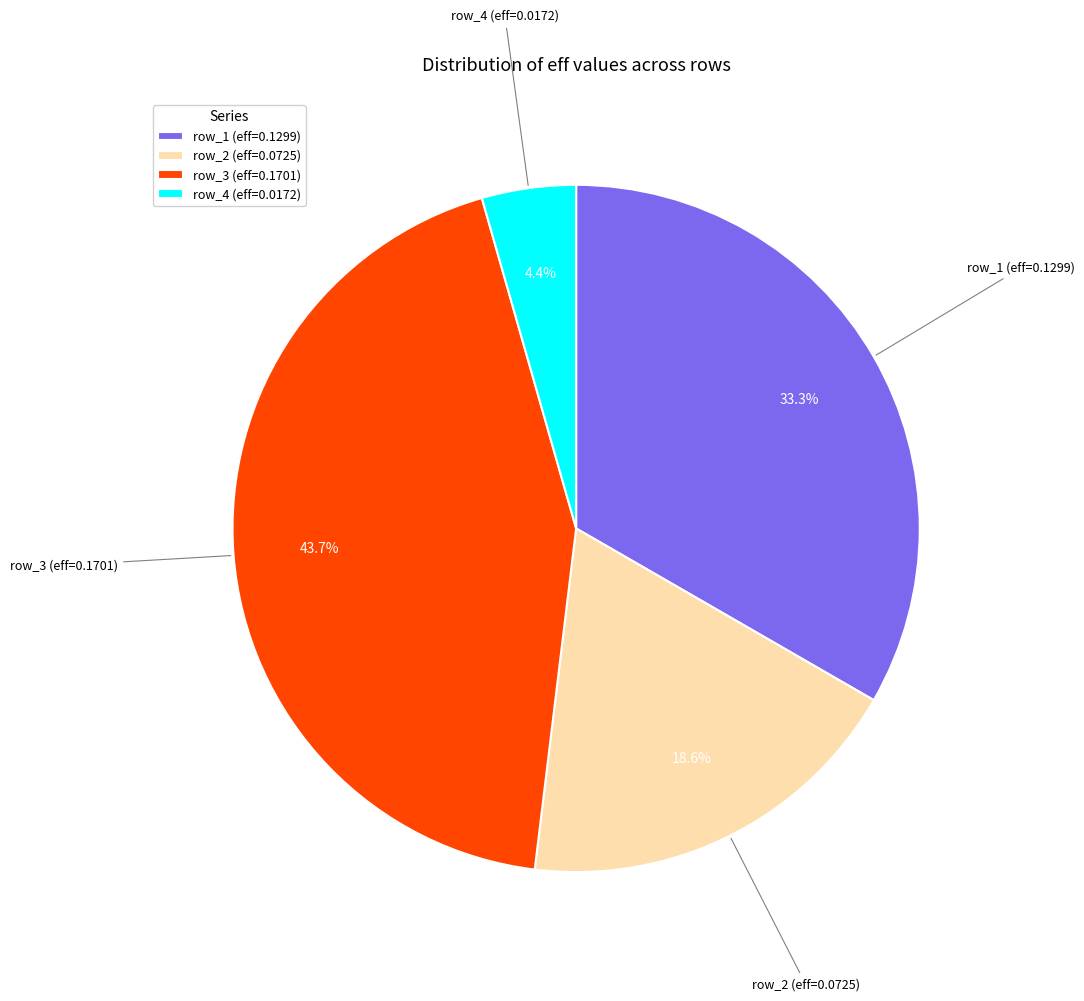

What percentage do row_2 (eff=0.0725) and row_1 (eff=0.1299) together represent?

51.9%